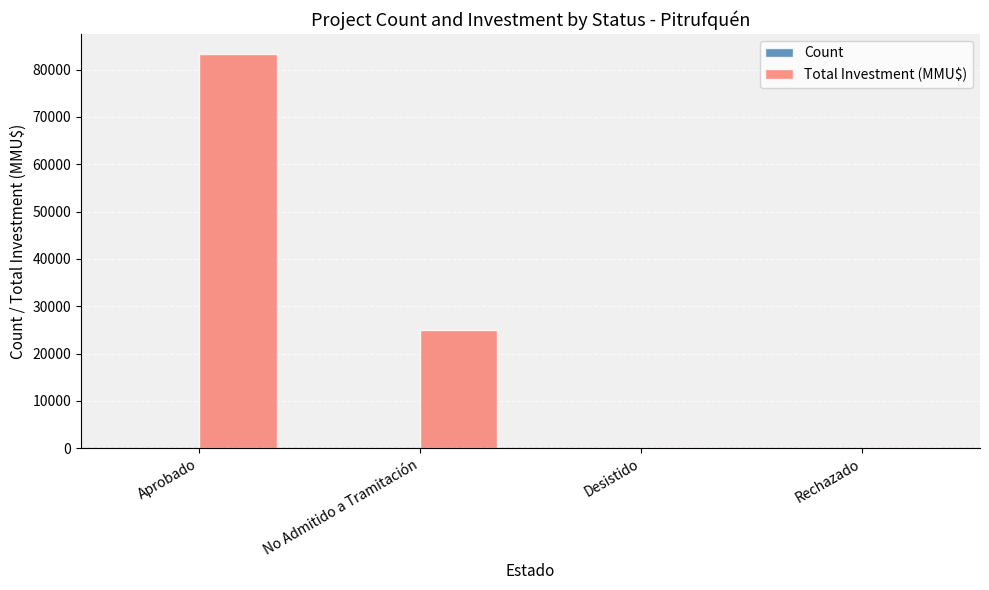

What is the approximate value of Total Investment (MMU$) at No Admitido a Tramitación, to the nearest 10?

25000